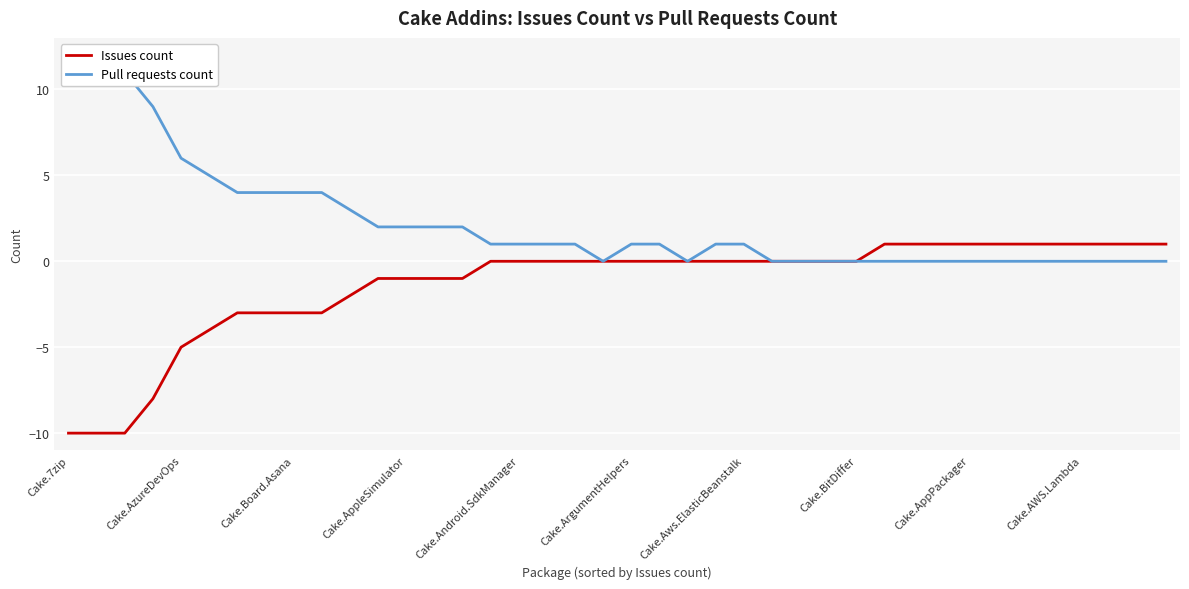

Where is the first local minimum for Pull requests count?

19